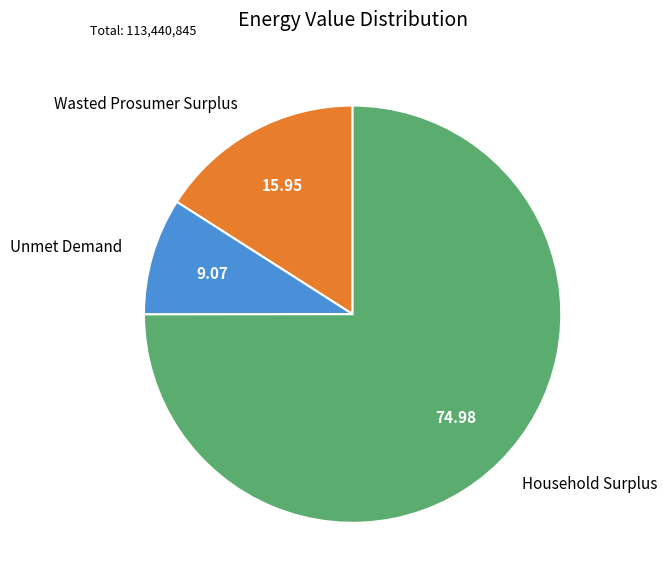

Which slice is the smallest?

Unmet Demand